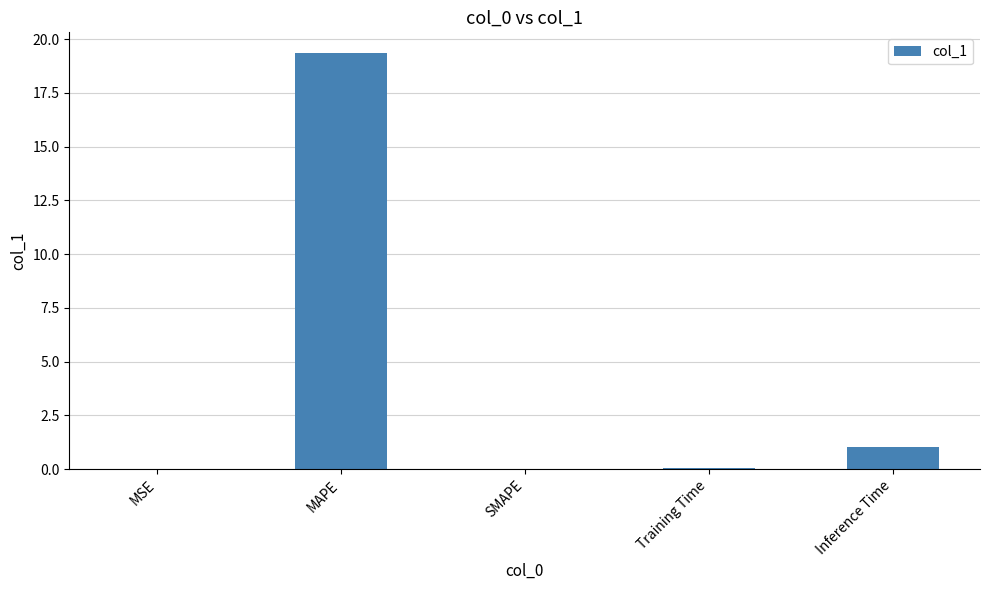

Between Inference Time and MSE, which is larger?

Inference Time